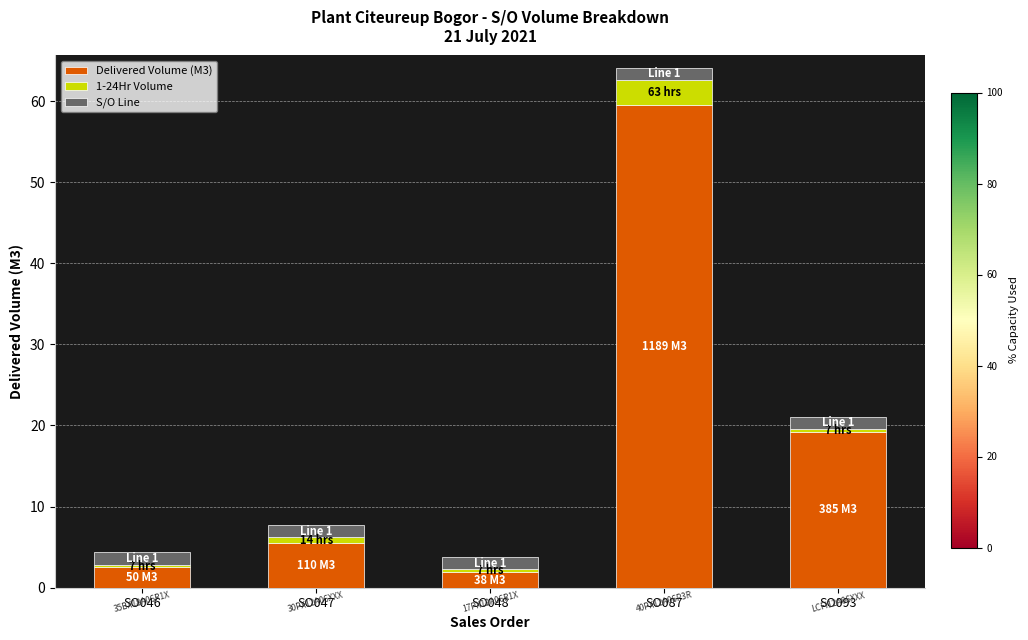

How many values in the Delivered Volume (M3) series exceed 5?

3